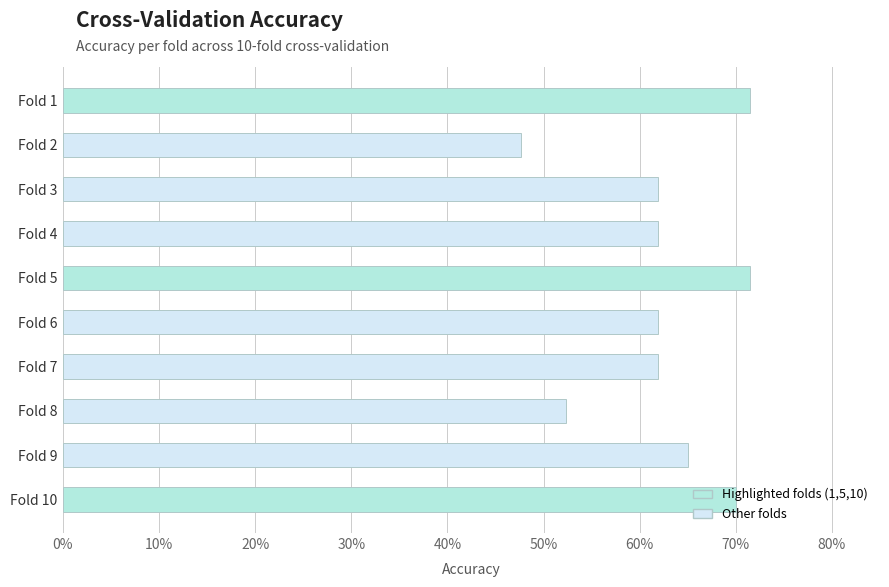

Where is the data nearest to the value 0?

Fold 2